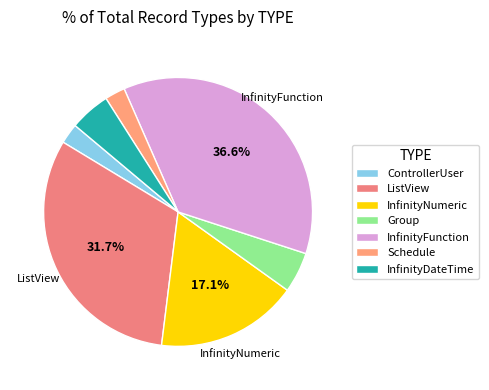

Which category has the biggest portion of the pie?

InfinityFunction